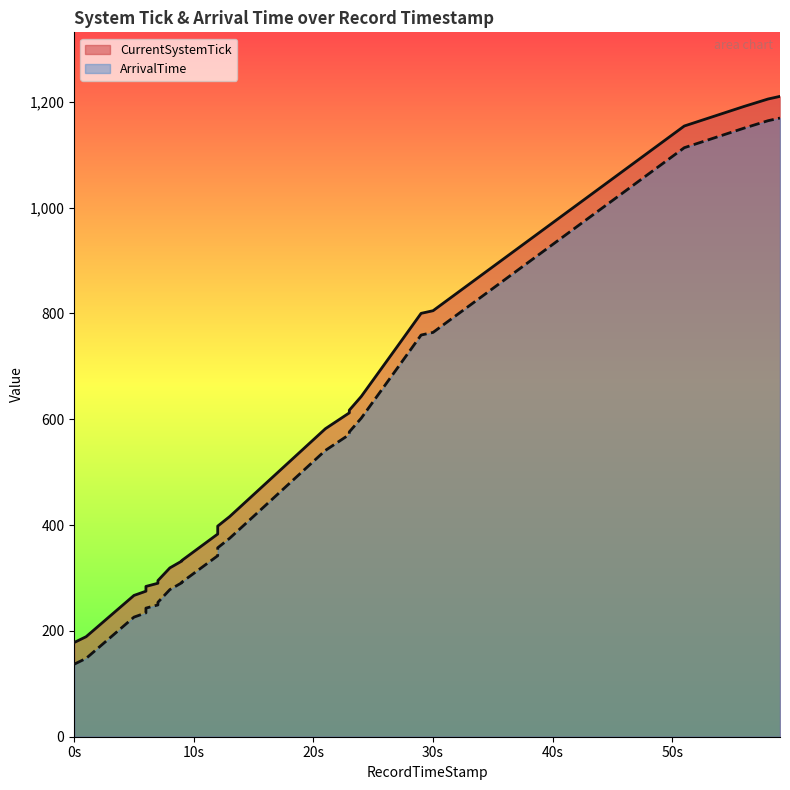

What is the greatest value displayed?

1210